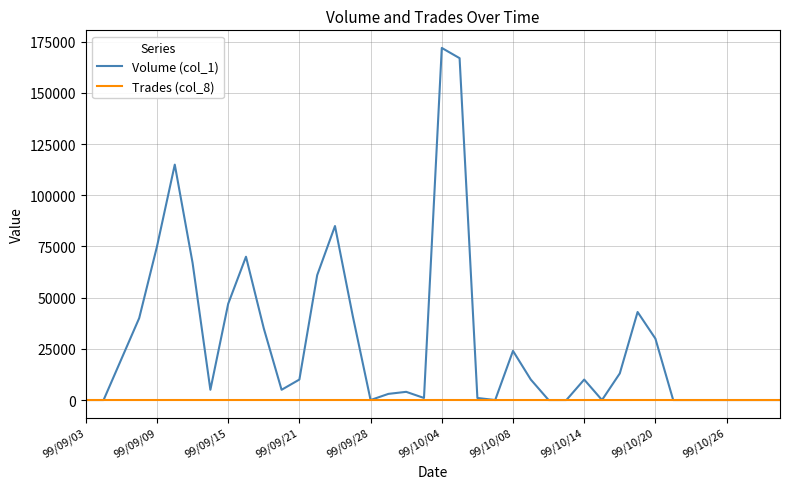

Which series has the widest spread of values?

Volume (col_1)